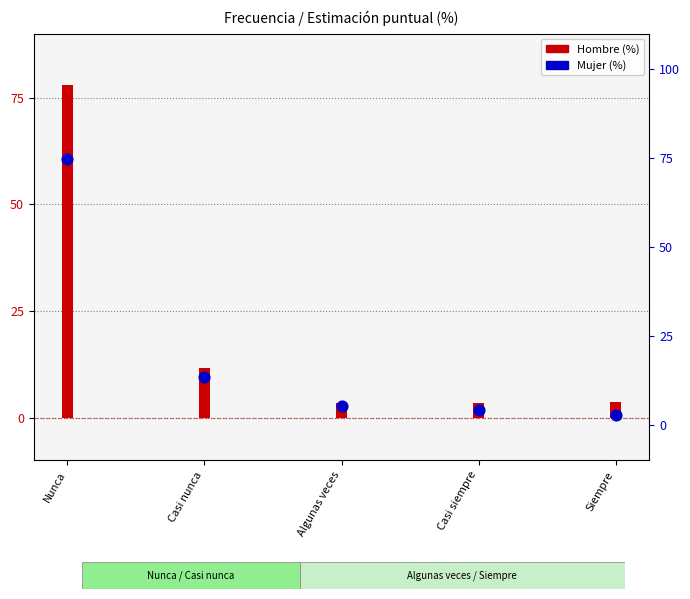

Which series has the largest total across all categories?

Mujer (%)